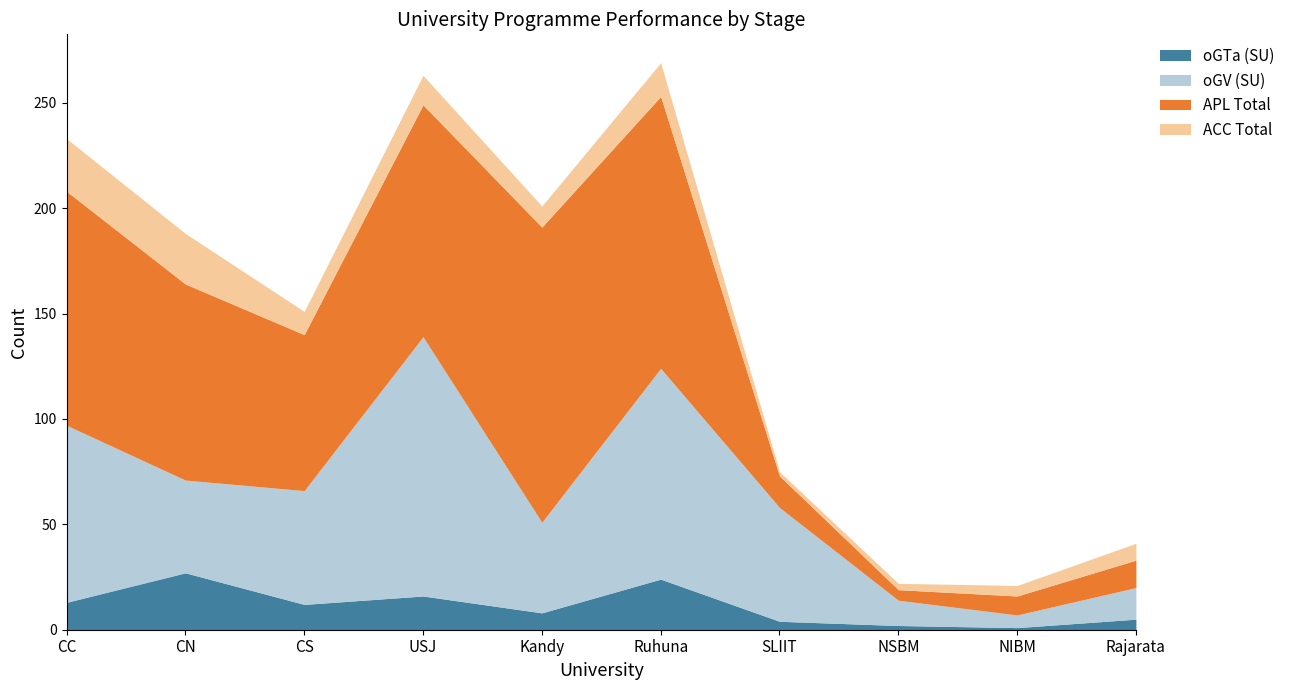

At which label does oGV (SU) reach its peak?

USJ